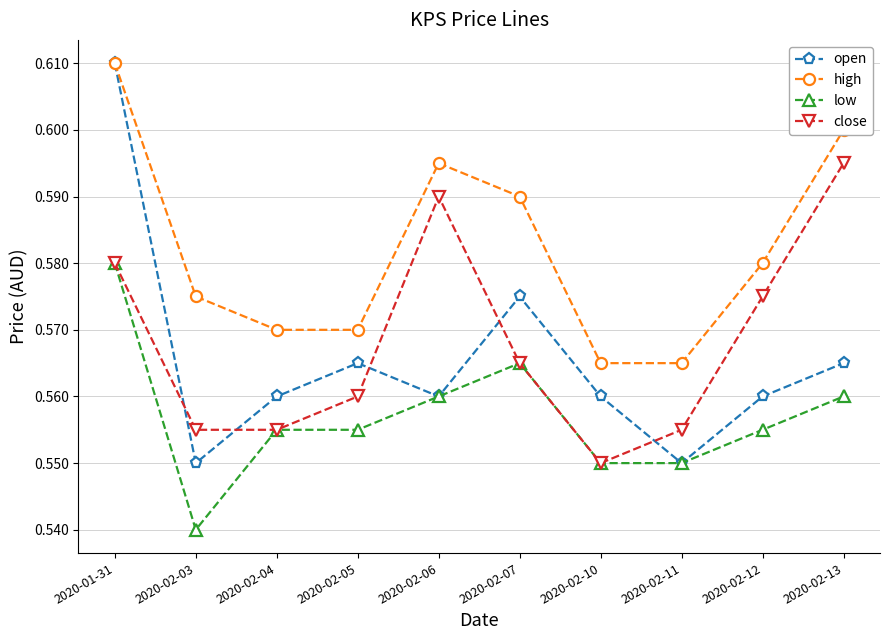

Which series changed the most between 2020-02-04 and 2020-02-13?

close